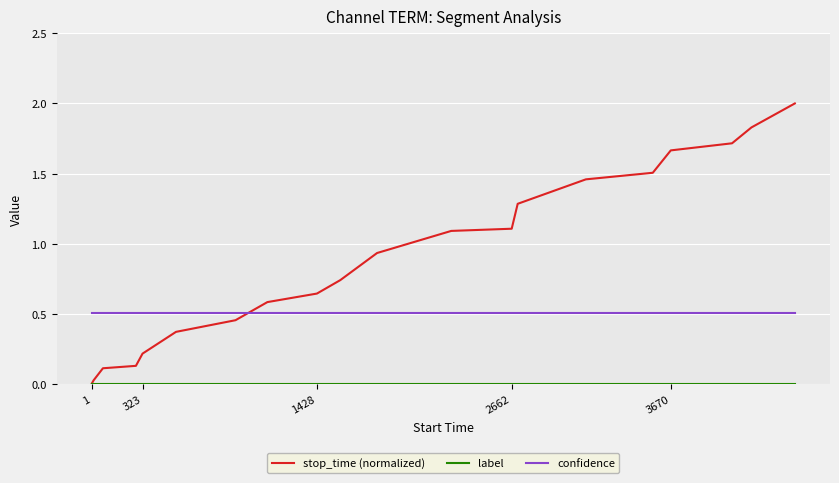

Which series has the largest total across all categories?

stop_time (normalized)